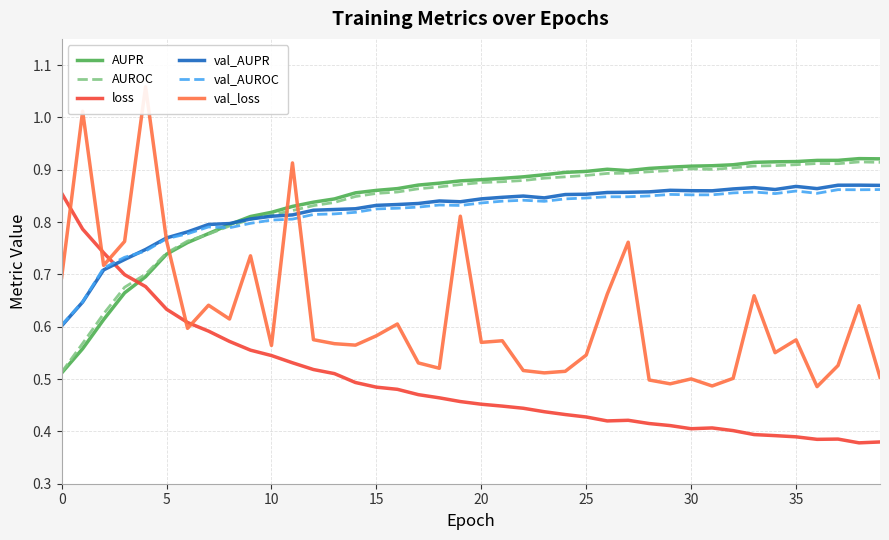

The value of AUPR at 30 is 0.9. True or false?

True